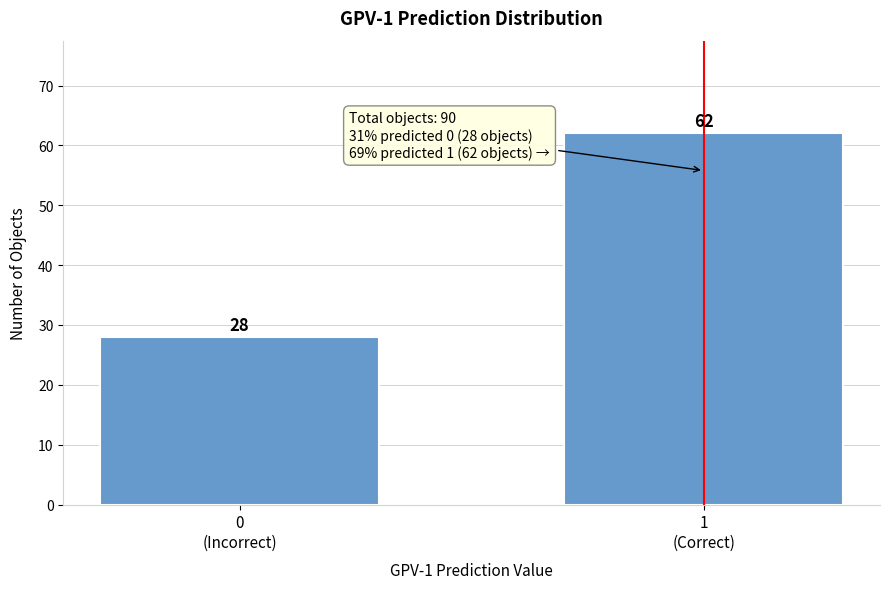

Reading left to right, what are all the values shown in this chart?

28	62